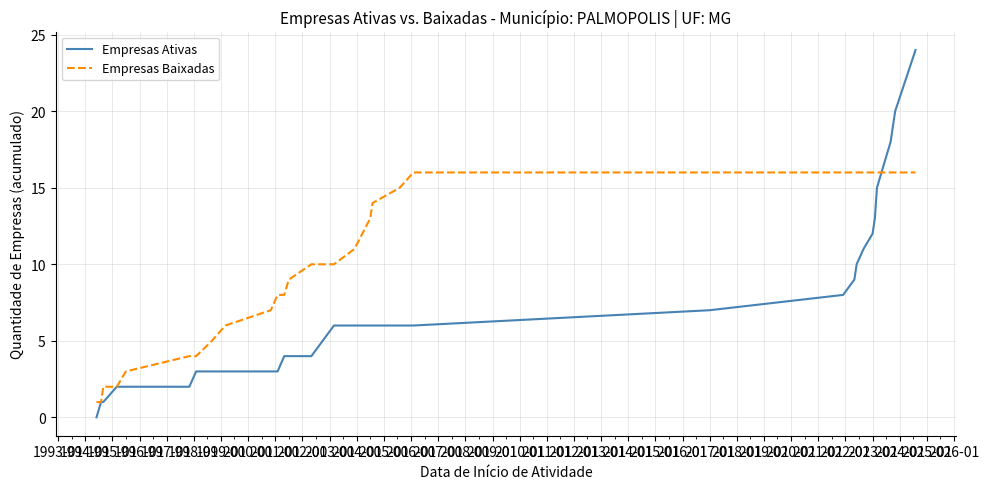

Rank the series by their maximum value, from highest to lowest.

Empresas Ativas, Empresas Baixadas